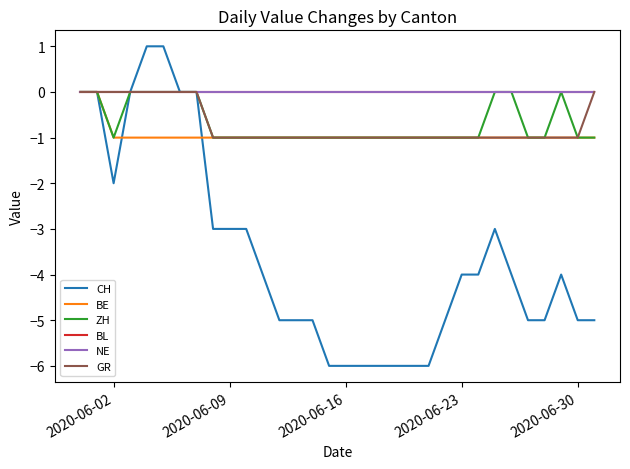

Does the chart have visible grid lines?

No